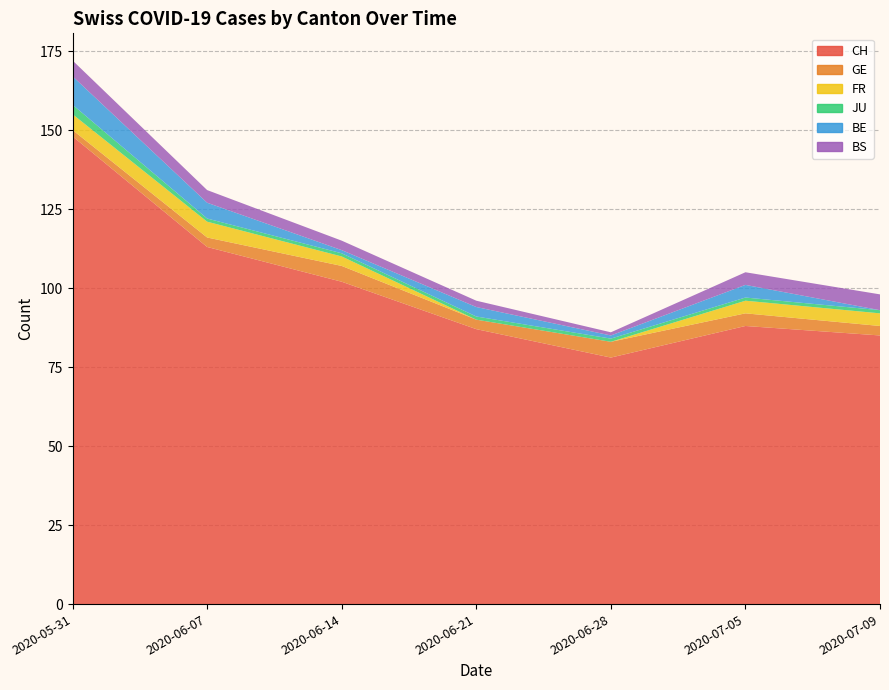

Reading right to left, transcribe all the data shown in this chart.

CH: 85	88	78	87	102	113	148
GE: 3	4	5	3	5	3	2
FR: 4	4	0	0	3	5	5
JU: 1	1	1	1	1	1	3
BE: 0	4	1	3	1	5	9
BS: 5	4	1	2	3	4	5